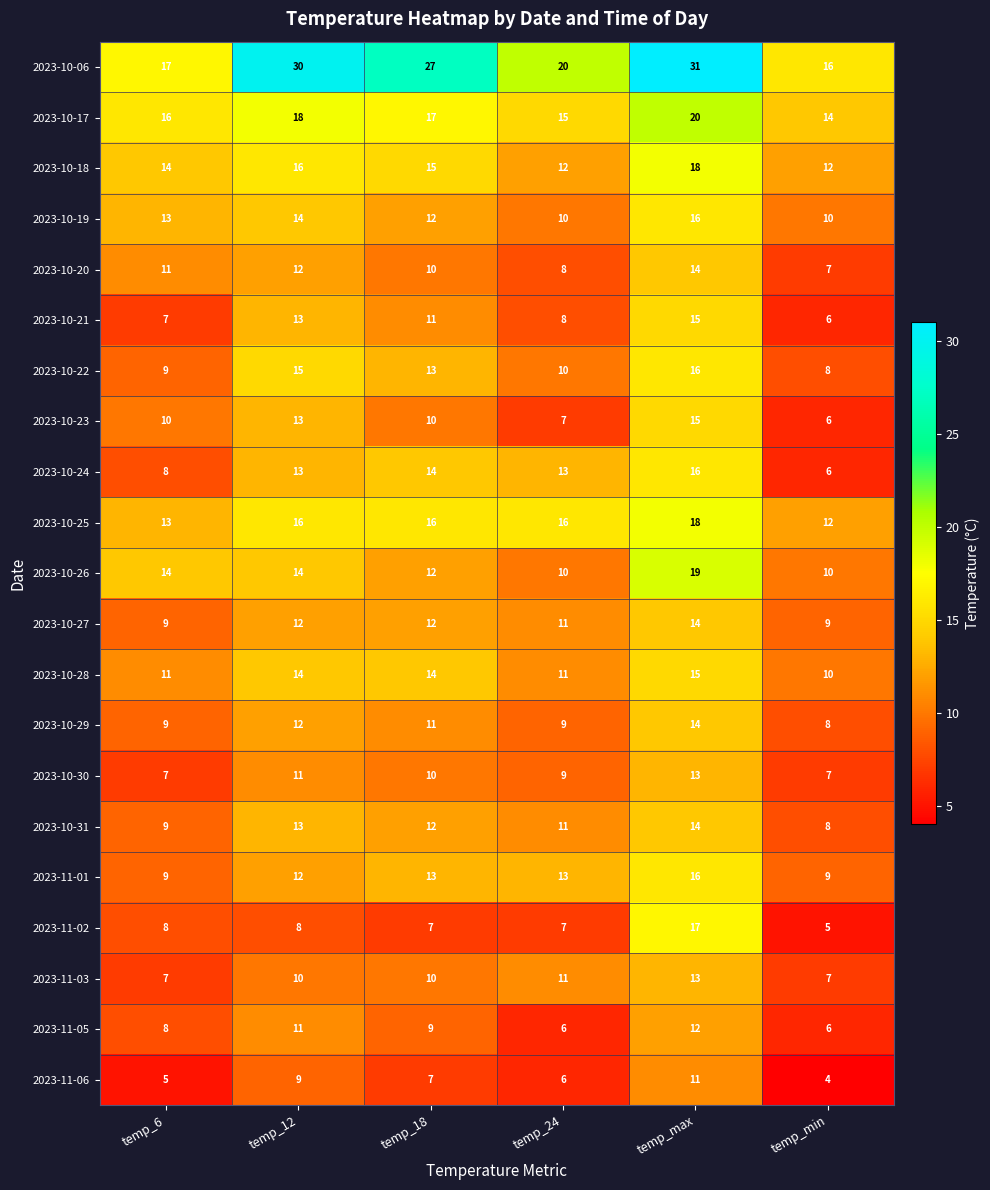

Read the 2023-10-27 value at temp_24.

11